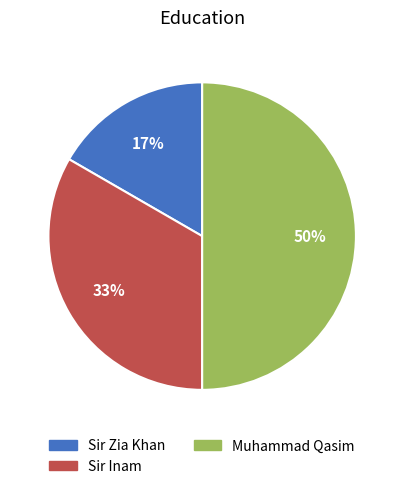

Is it true that Sir Inam is 33% of the pie?

True